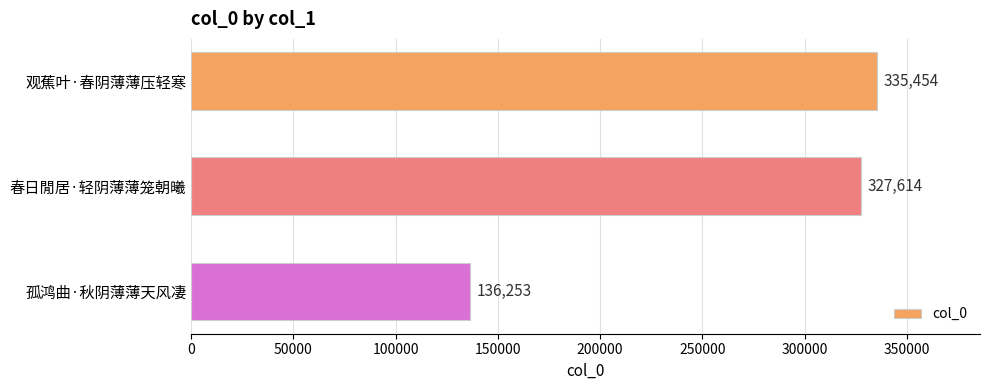

What is the difference between the maximum and minimum values?

199201